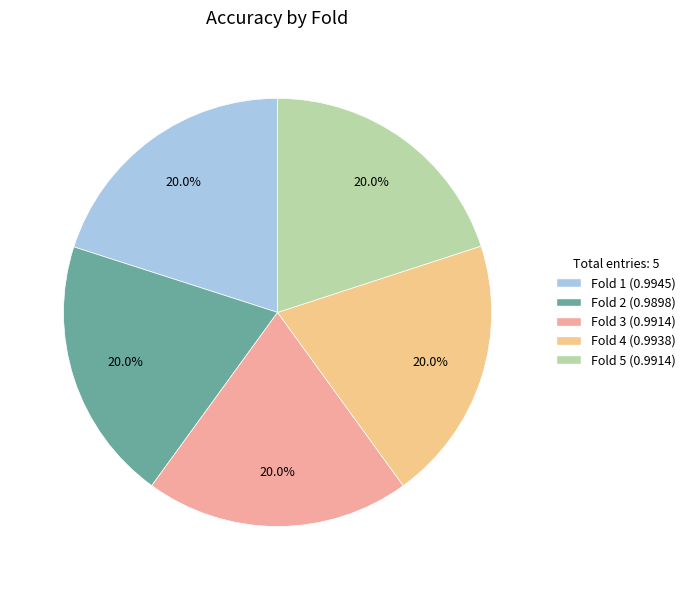

The Fold 2 slice represents 27% of the pie. True or false?

False